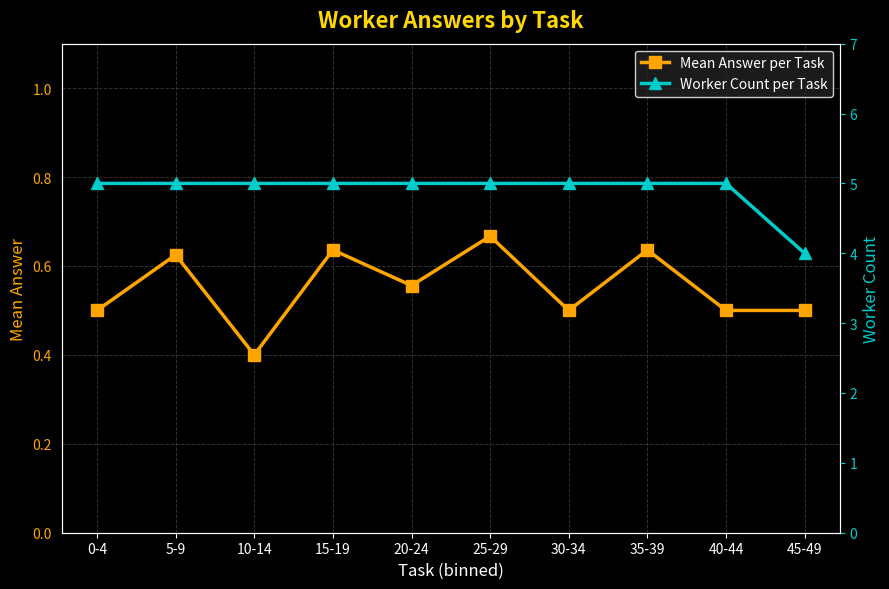

At which label is Worker Count per Task closest to 4?

45-49